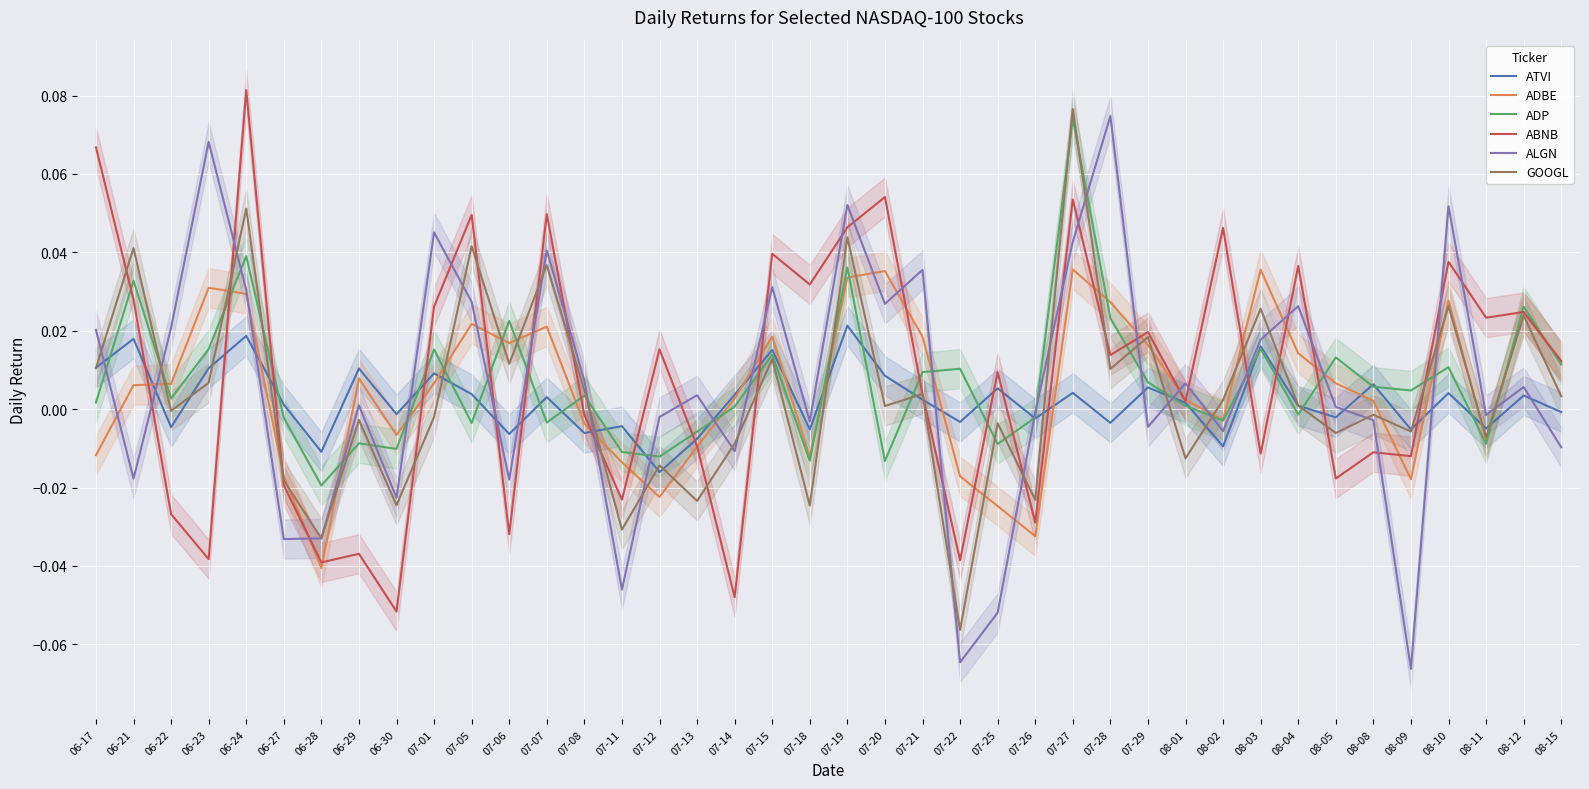

What position from the right is 07-21?

18